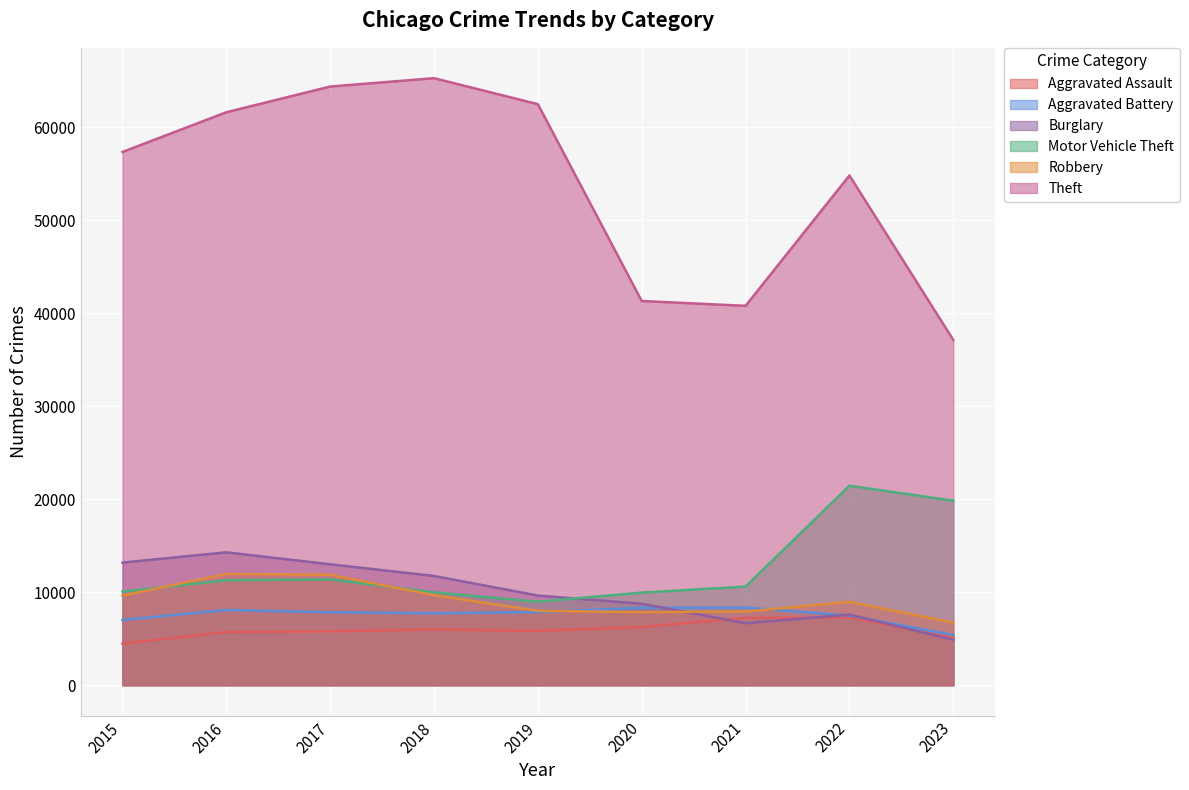

In Theft, how many points are higher than both neighbors (excluding endpoints)?

2